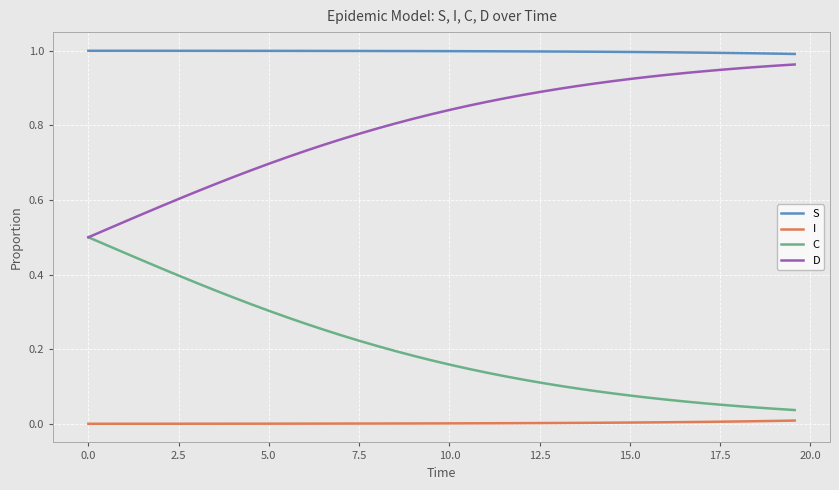

Which series has the largest total across all categories?

S